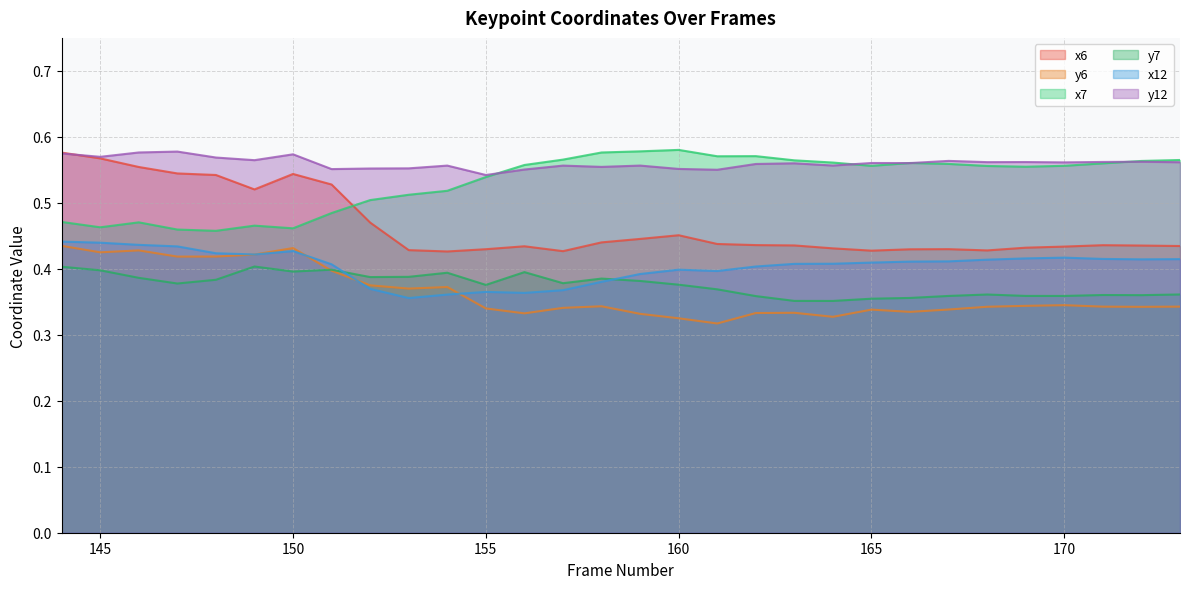

At which category does the chart reach its peak across all series?

160